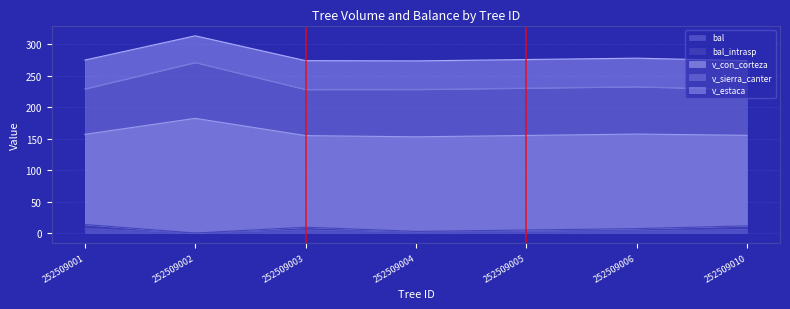

Does the chart display data point markers on the line(s)?

No